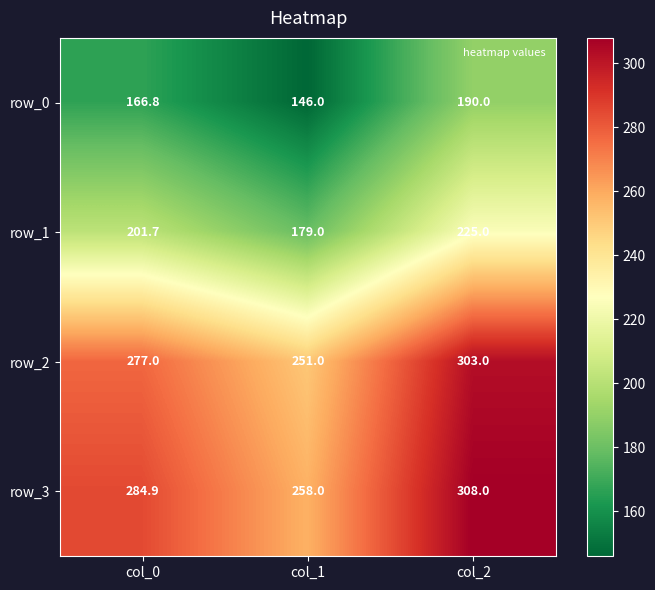

Rank the series by their maximum value, from highest to lowest.

row_3, row_2, row_1, row_0